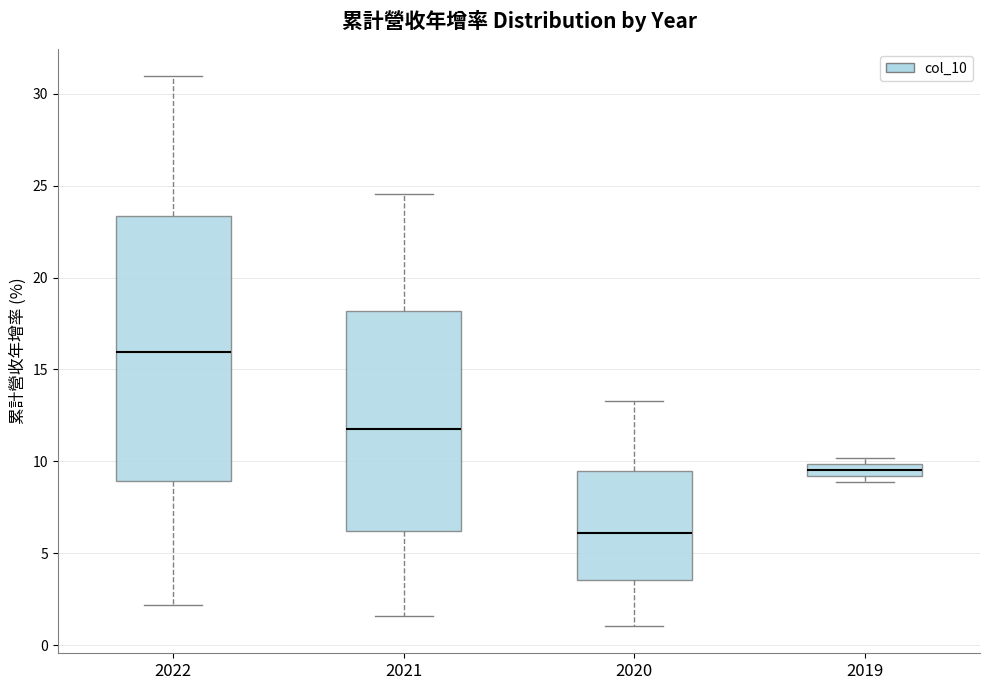

Which box has the highest median line?

2022